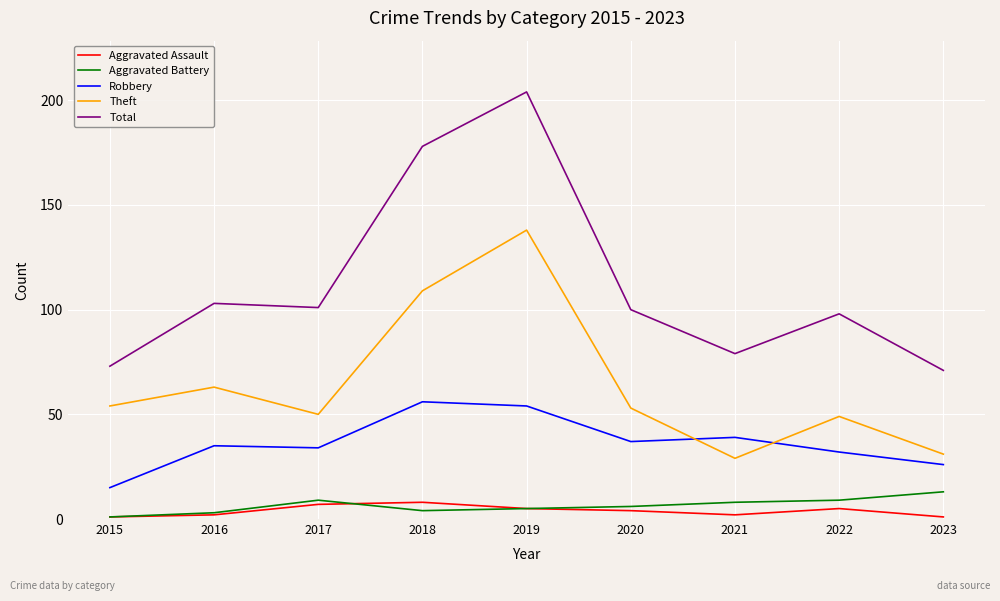

Is this an area chart (filled region under the line)?

No